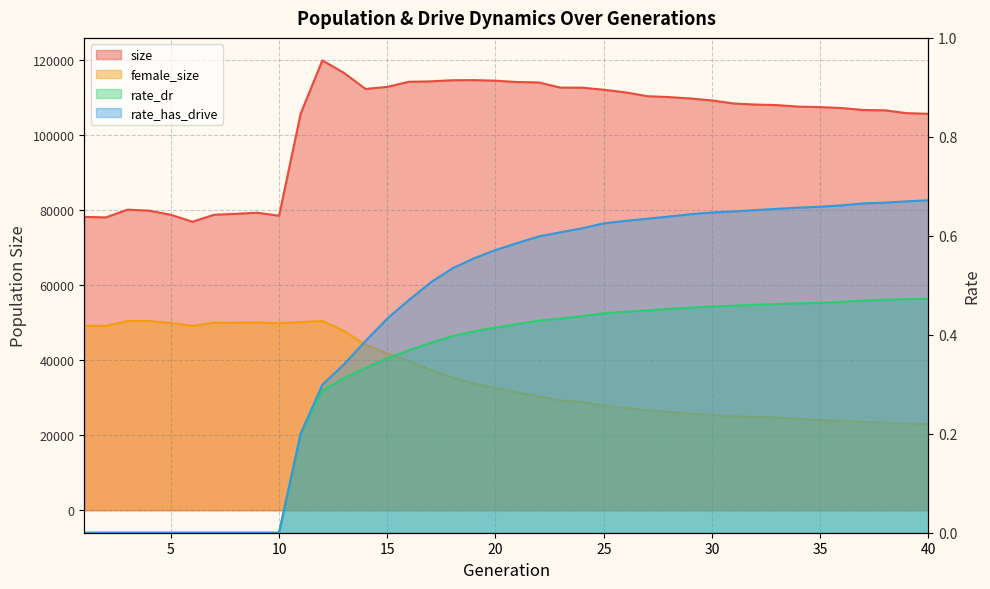

What is the sum of all rate_dr values?

12.5